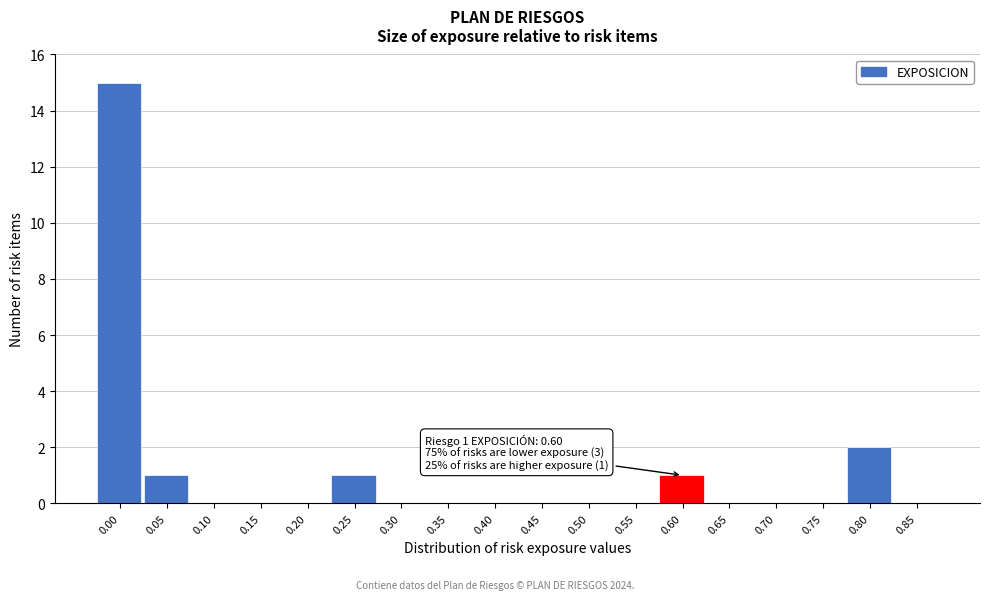

Reading left to right, list all the values displayed in this chart.

0.00=15	0.05=1	0.10=0	0.15=0	0.20=0	0.25=1	0.30=0	0.35=0	0.40=0	0.45=0	0.50=0	0.55=0	0.60=1	0.65=0	0.70=0	0.75=0	0.80=2	0.85=0